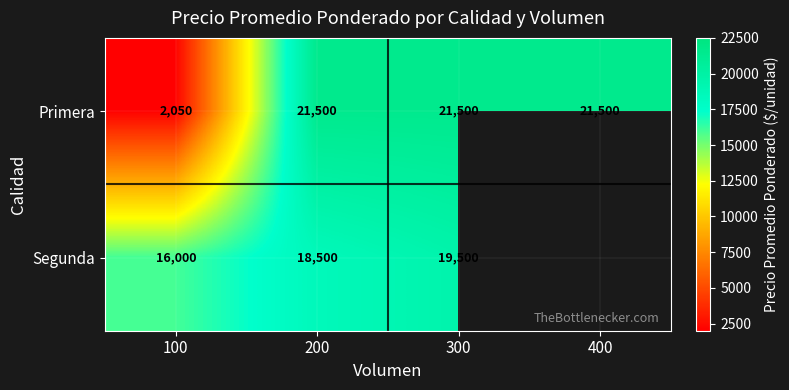

What is the difference between the maximum and minimum values in the Primera series?

19450